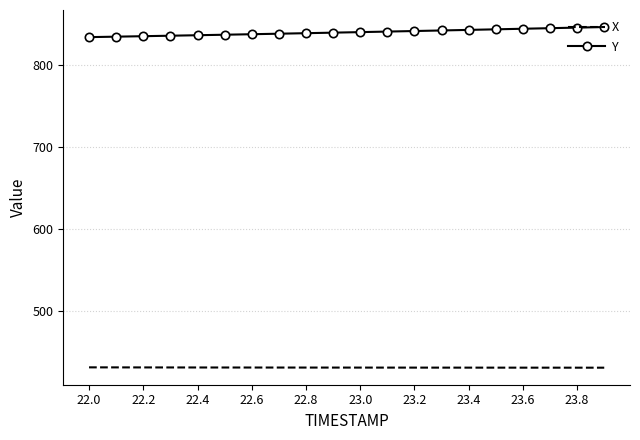

What are all the series names shown in the legend?

X, Y